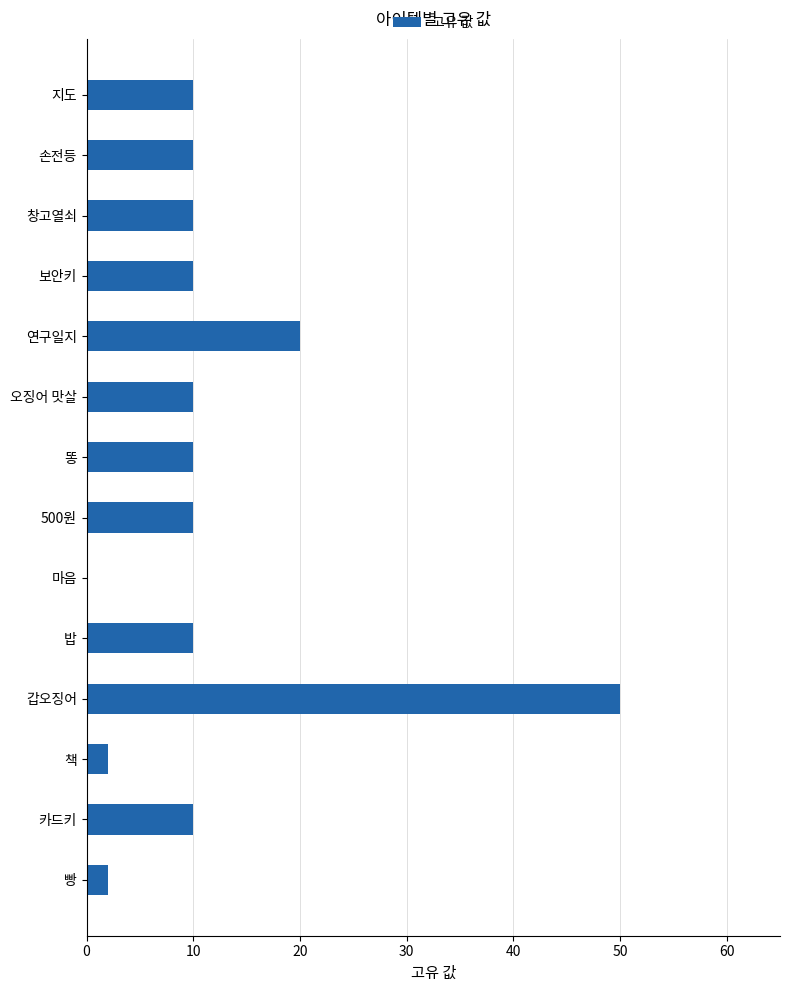

The chart shows a value of 10 at 500원. True or false?

True